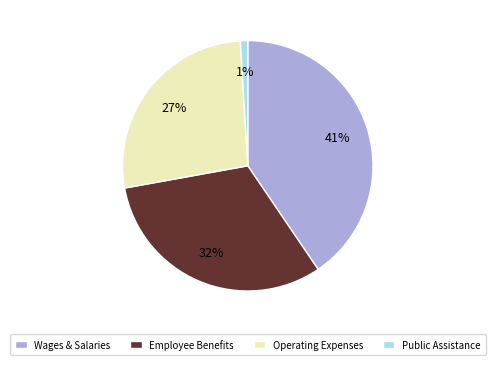

How many segments does this pie chart have?

4